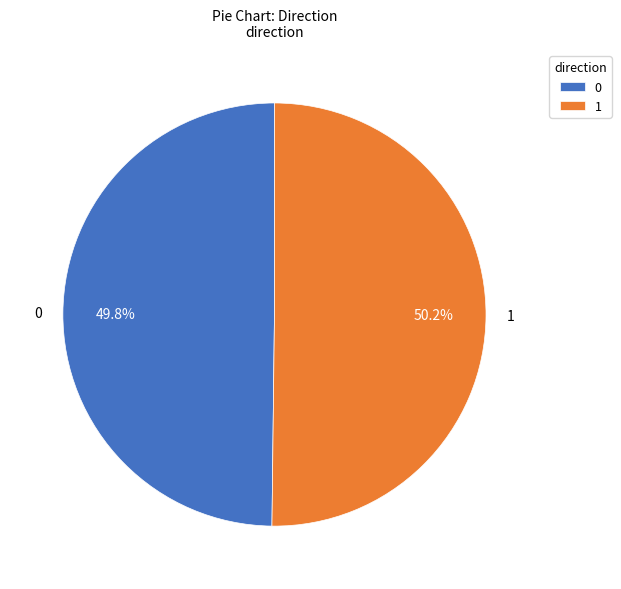

To the nearest percent, what percentage of the pie is 0?

50%